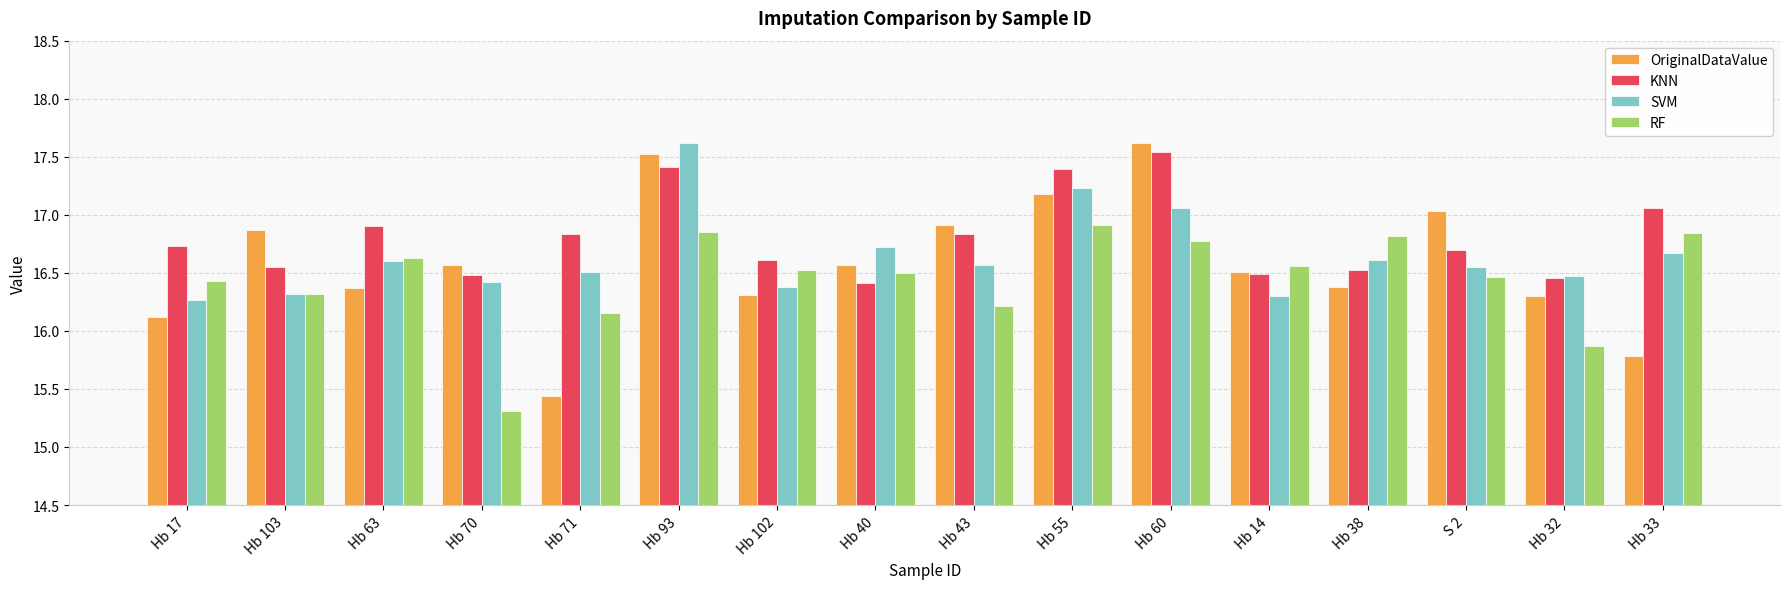

The value of OriginalDataValue at Hb 71 is 27.5. True or false?

False